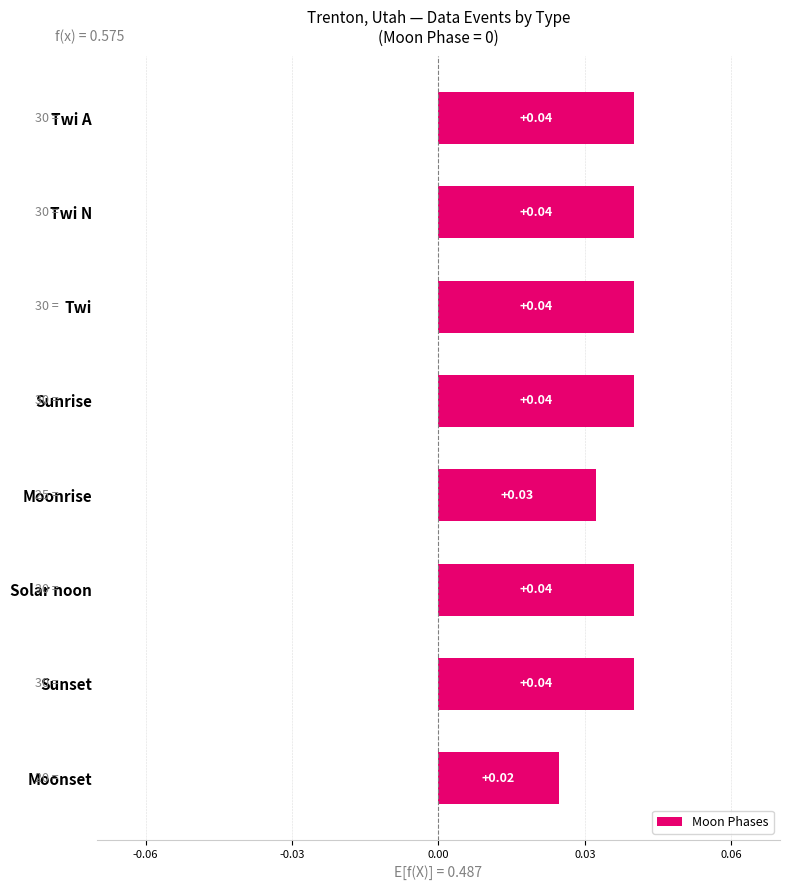

What is the label of the 5th bar from the top?

Moonrise